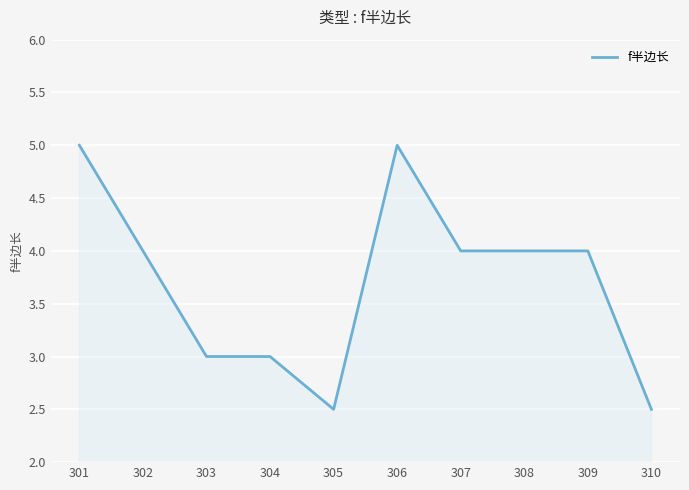

How many distinct data groups are displayed?

1